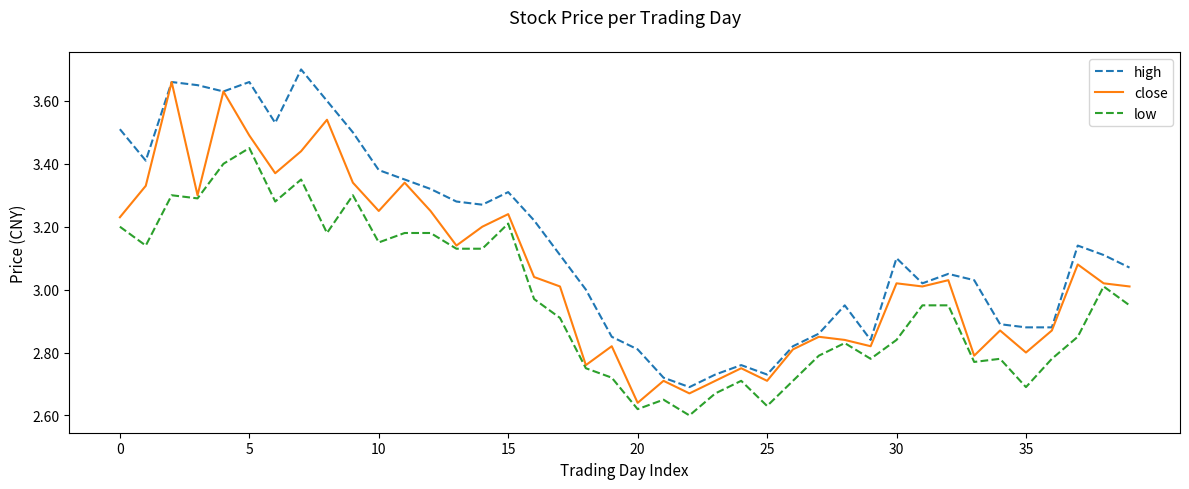

Which series has the largest total across all categories?

high